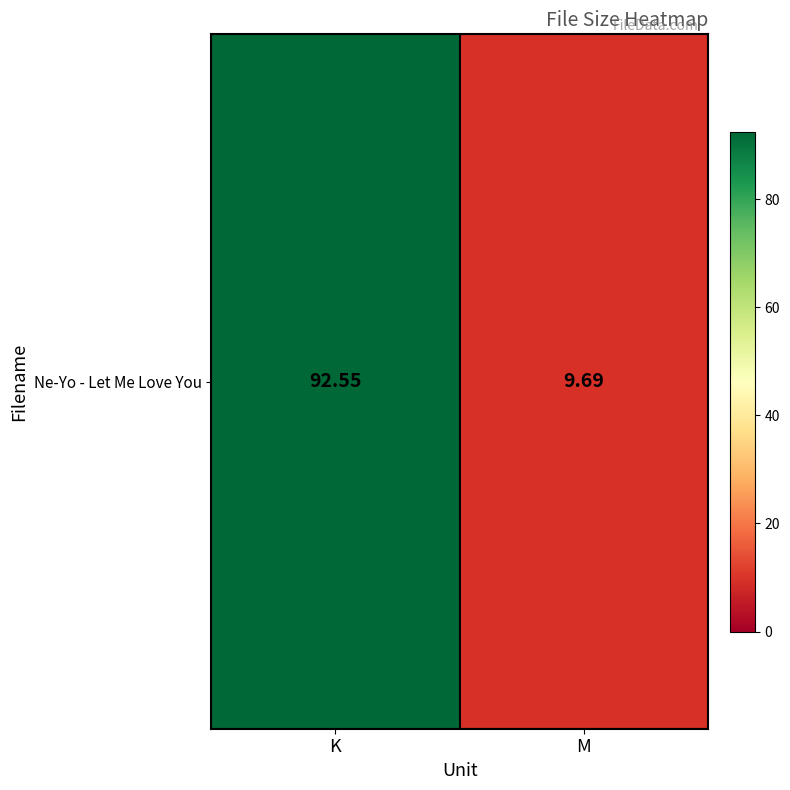

True or false: the data shows 6.4 at M.

False